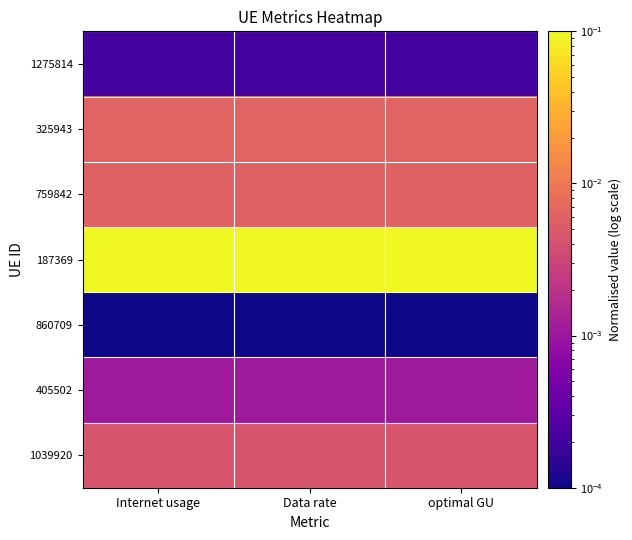

Between optimal GU and Data rate, which is larger?

Data rate